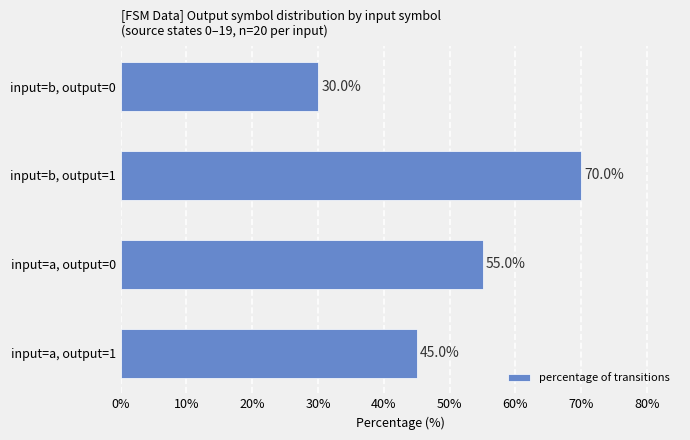

The value at input=b, output=1 is 70.0. True or false?

True